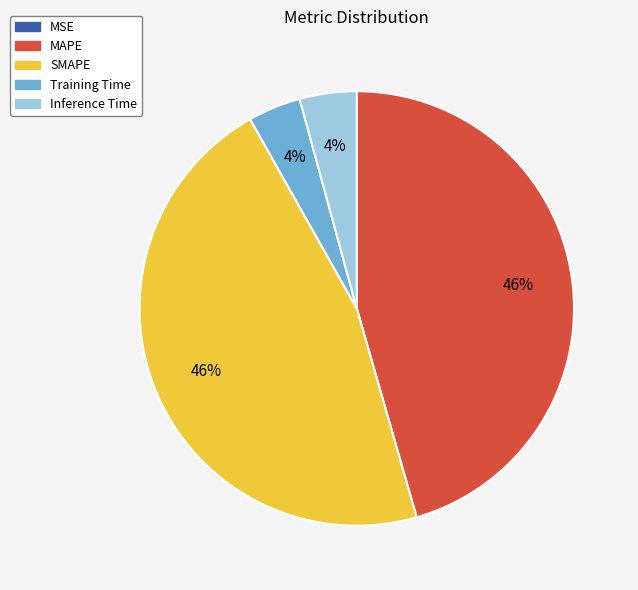

To the nearest percent, what is the average slice percentage?

20%